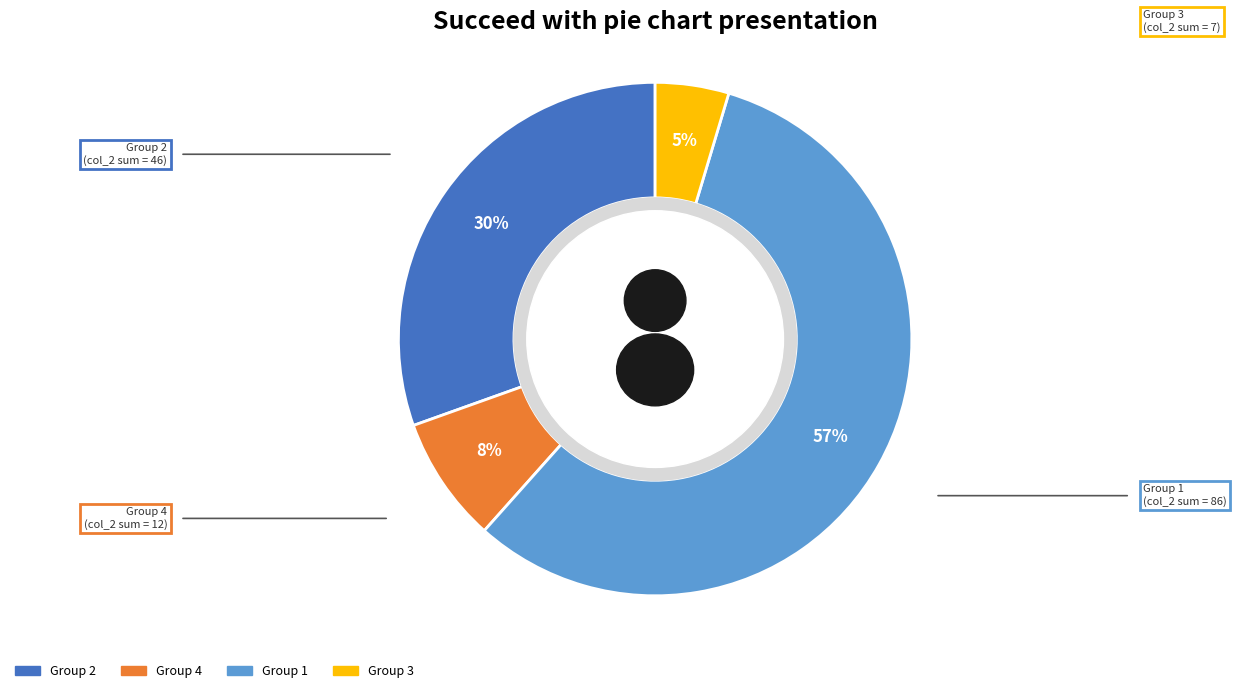

Which slice is the largest?

1